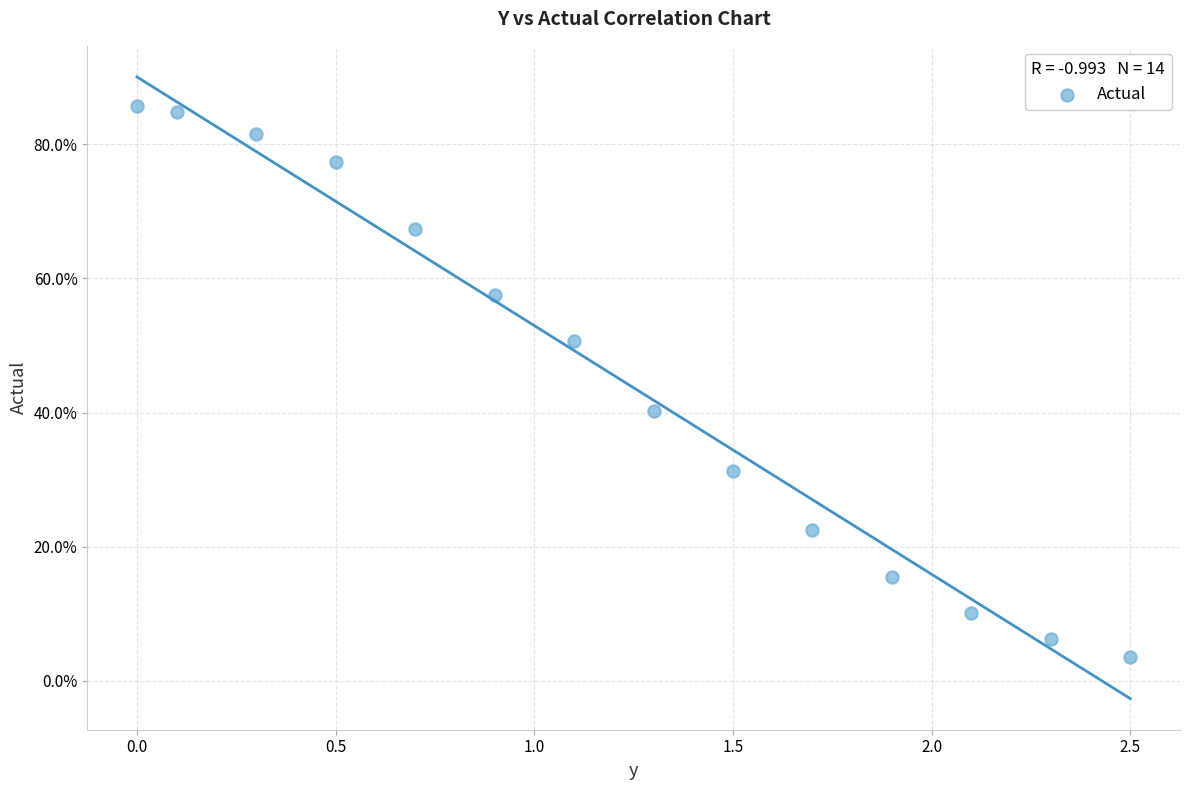

What is the range of Y values (max minus min)?

82.2